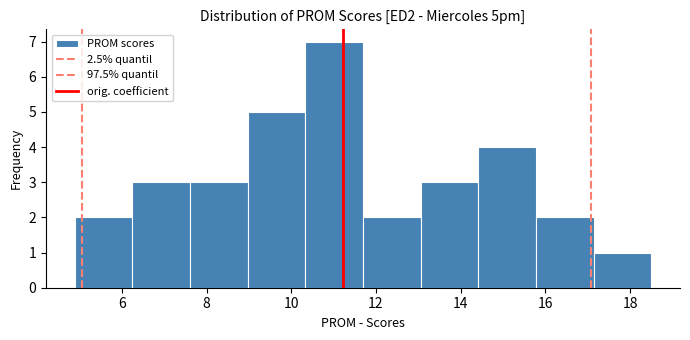

Reading left to right, list every bar in this chart as the range it spans on the x-axis followed by its height. Neither the bar edges nor the heights are printed on the chart, so give them approximately, as read against the axes.

4.8 to 6.2: 2
6.2 to 7.6: 3
7.6 to 9.0: 3
9.0 to 10.4: 5
10.4 to 11.6: 7
11.6 to 13.0: 2
13.0 to 14.4: 3
14.4 to 15.8: 4
15.8 to 17.2: 2
17.2 to 18.6: 1